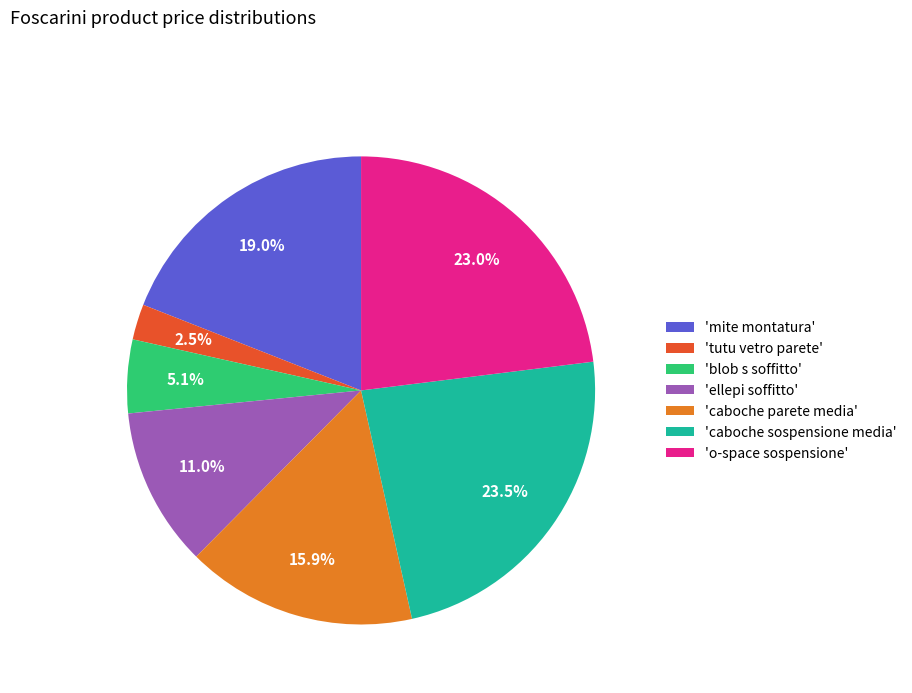

Does 'caboche parete media' represent more than half of the total?

No